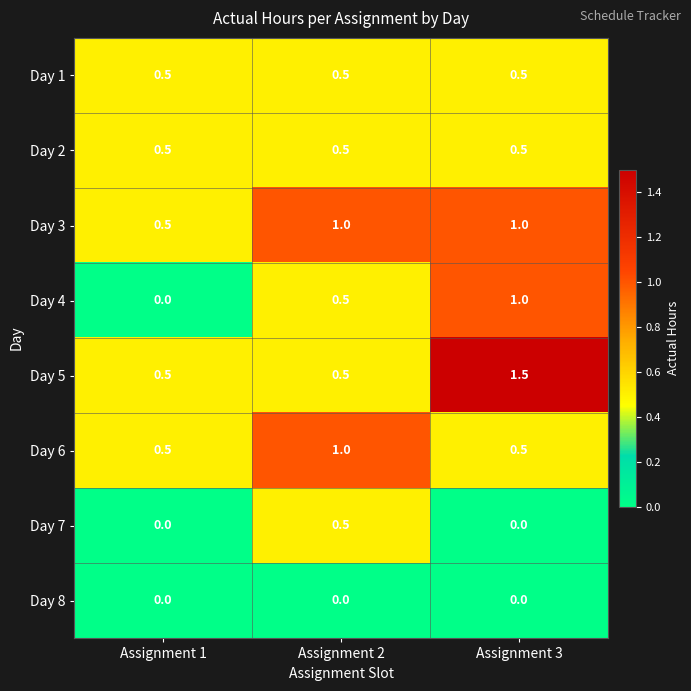

Reading left to right, extract all data points from this chart.

Day 1: 0.5	0.5	0.5
Day 2: 0.5	0.5	0.5
Day 3: 0.5	1.0	1.0
Day 4: 0.0	0.5	1.0
Day 5: 0.5	0.5	1.5
Day 6: 0.5	1.0	0.5
Day 7: 0.0	0.5	0.0
Day 8: 0.0	0.0	0.0